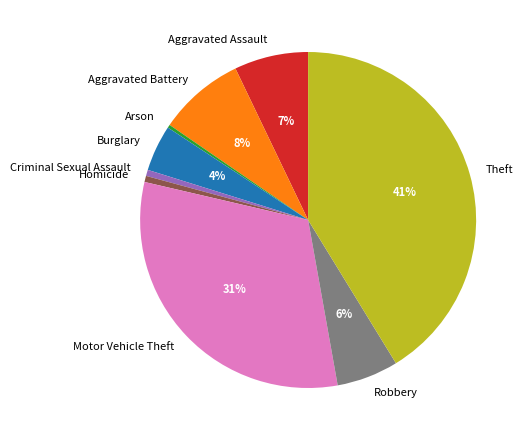

To the nearest percent, what percentage of the pie is Homicide?

1%